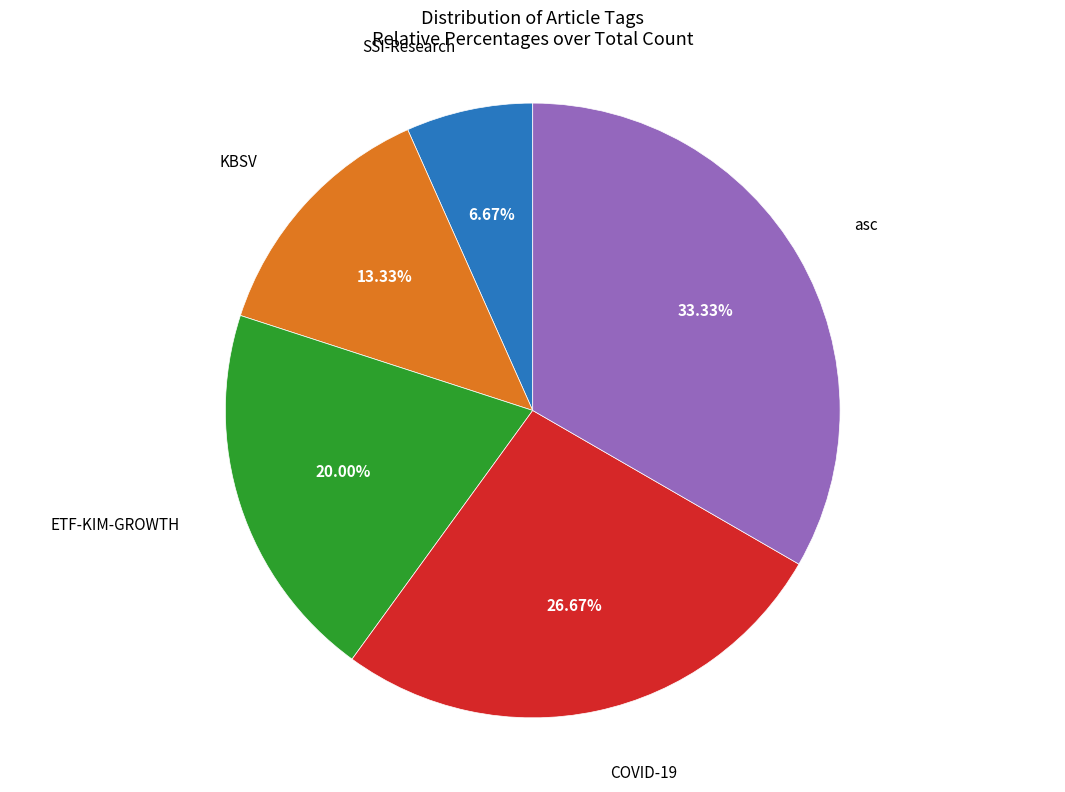

What is the ratio of the value at COVID-19 to the value at KBSV?

2.0